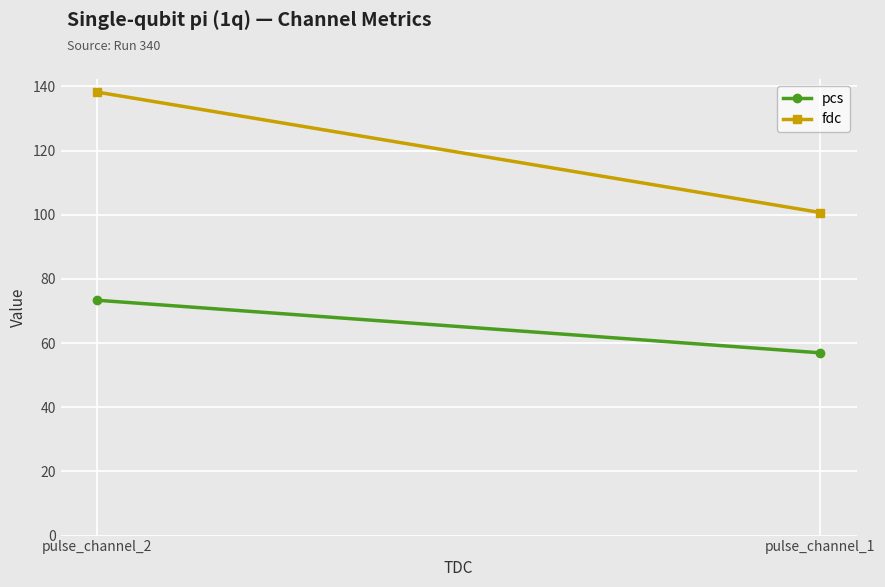

Reading left to right, list all the values displayed in this chart.

pcs: 57.0	73.4
fdc: 100.7	138.3